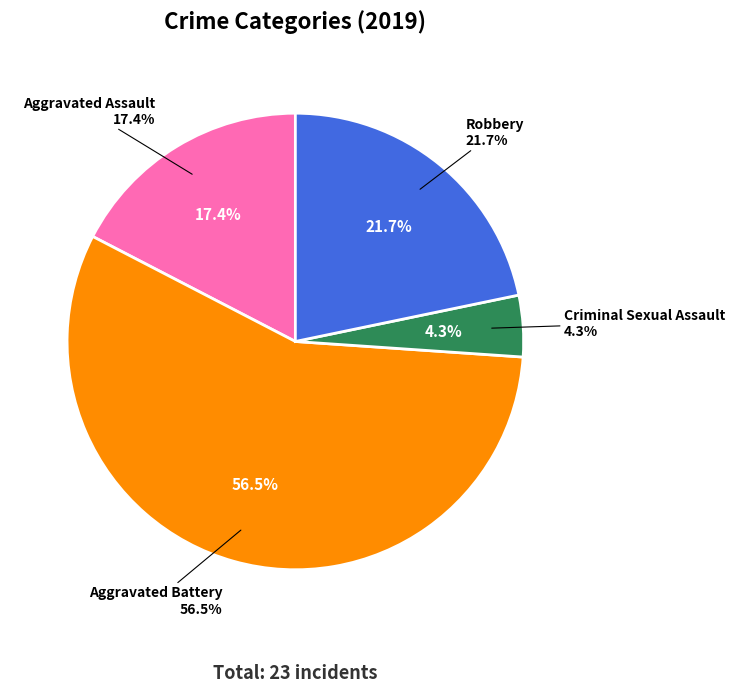

Which category has the smallest portion of the pie?

Criminal Sexual Assault